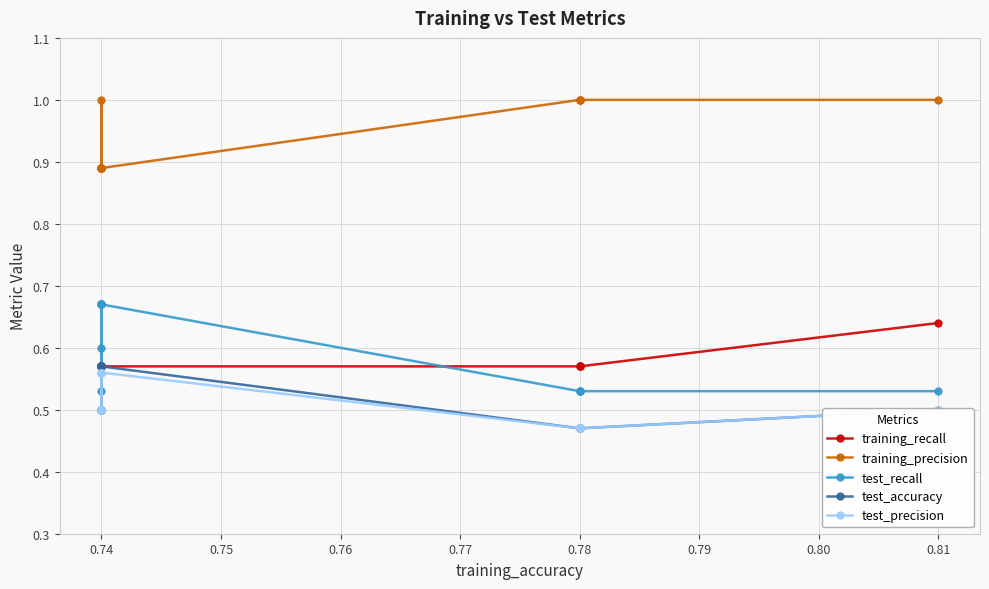

What is the value of the test_precision point at the 8th from the left?

0.6